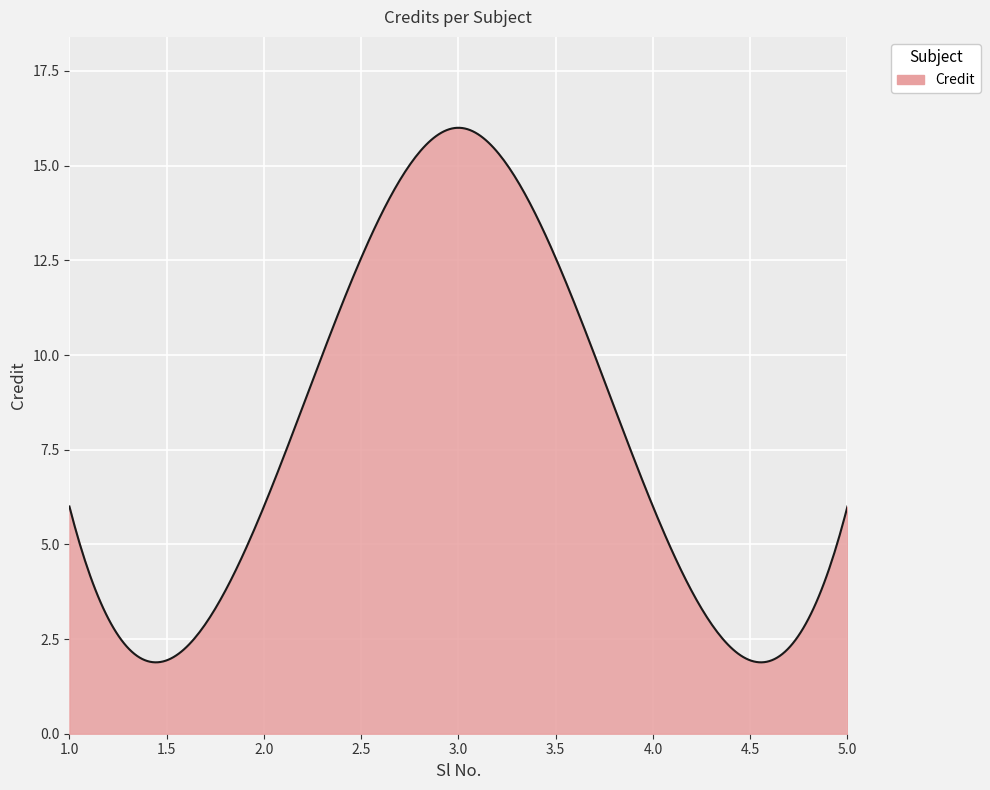

What is the maximum value shown in the chart?

16.0